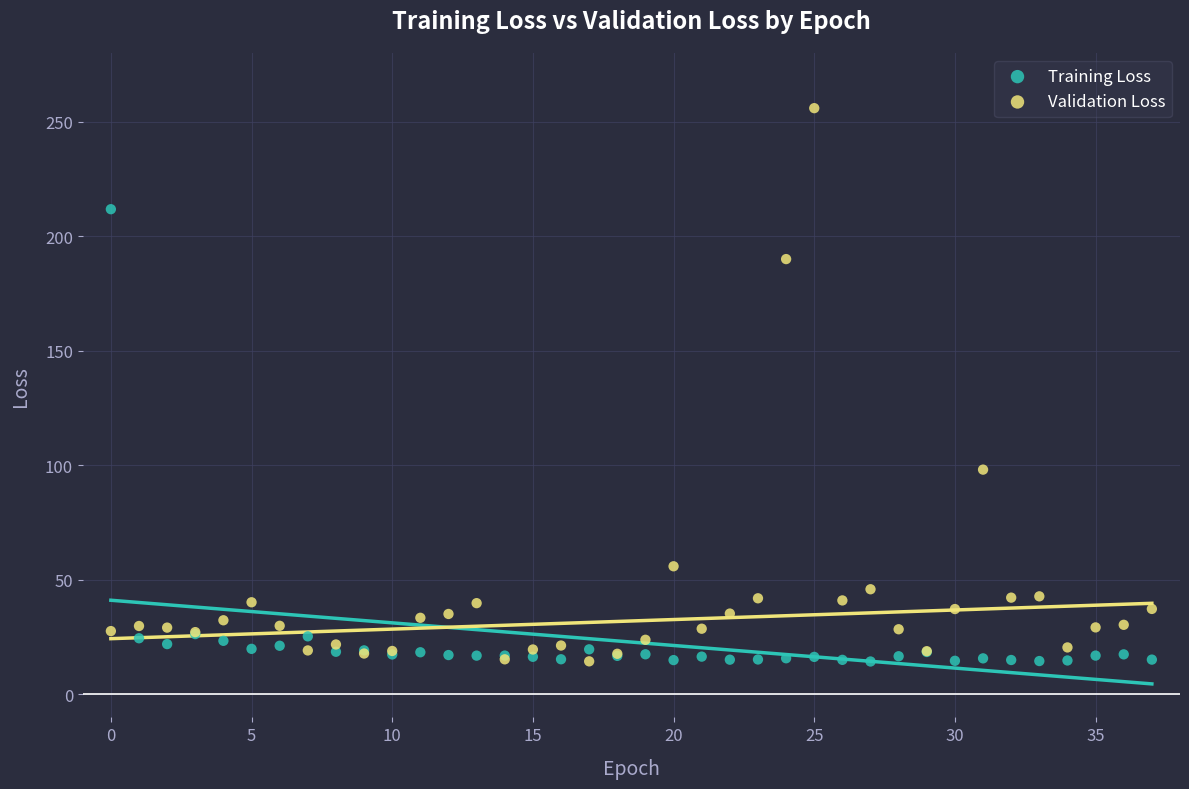

What are all the series names shown in the legend?

Training Loss, Validation Loss